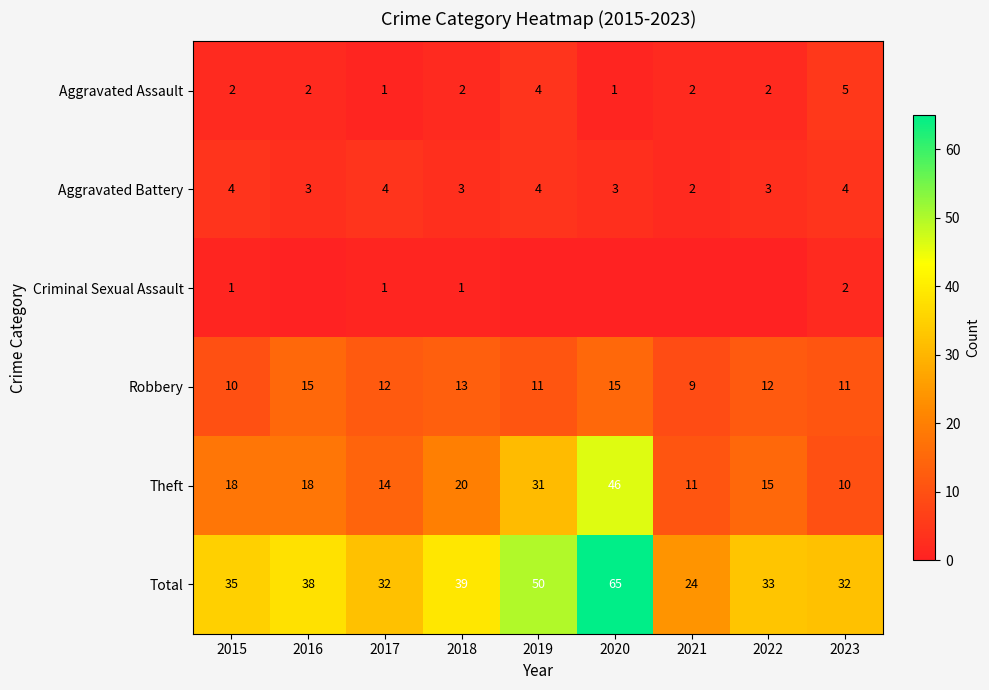

How many series are shown in this chart?

6